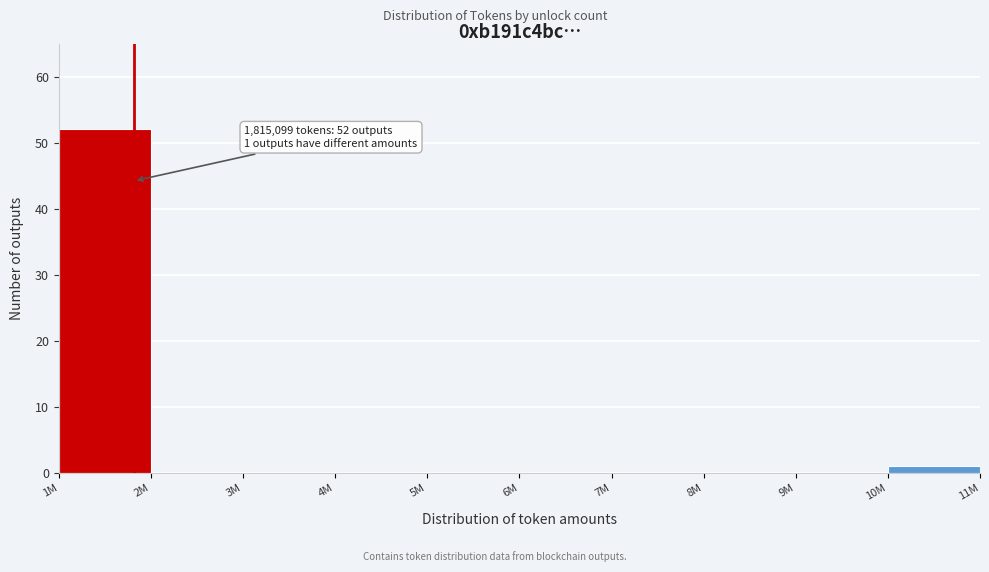

Reading left to right, what are all the values shown in this chart?

1M=52	2M=0	3M=0	4M=0	5M=0	6M=0	7M=0	8M=0	9M=0	10M=1